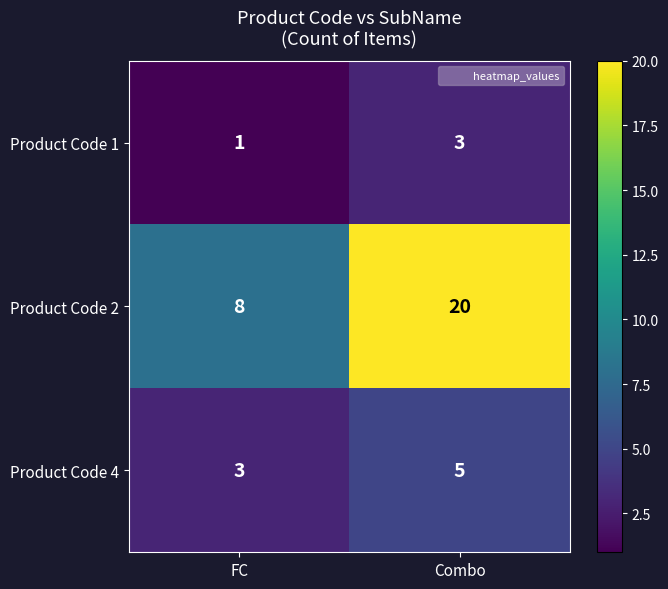

The value of Product Code 4 at FC is 3. True or false?

True